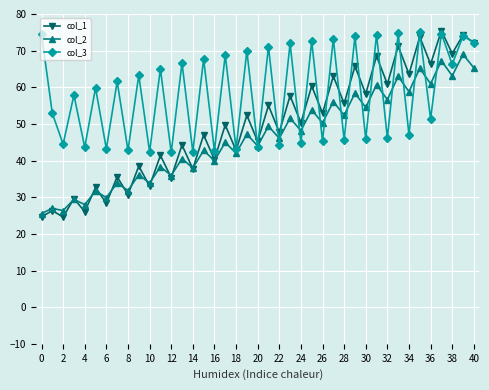

Which series has the largest range (max minus min)?

col_1